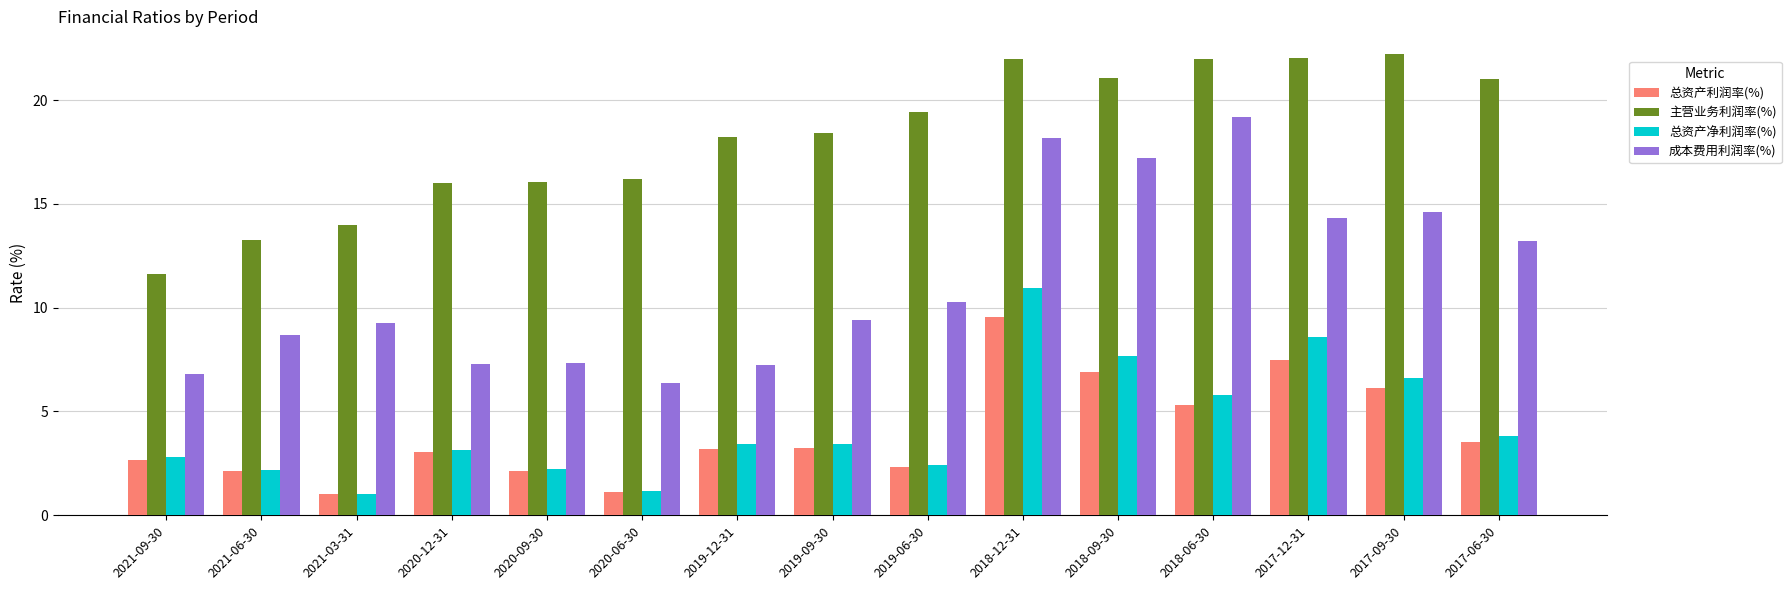

Is it true that 总资产利润率(%) equals 1.1 at 2020-06-30?

True